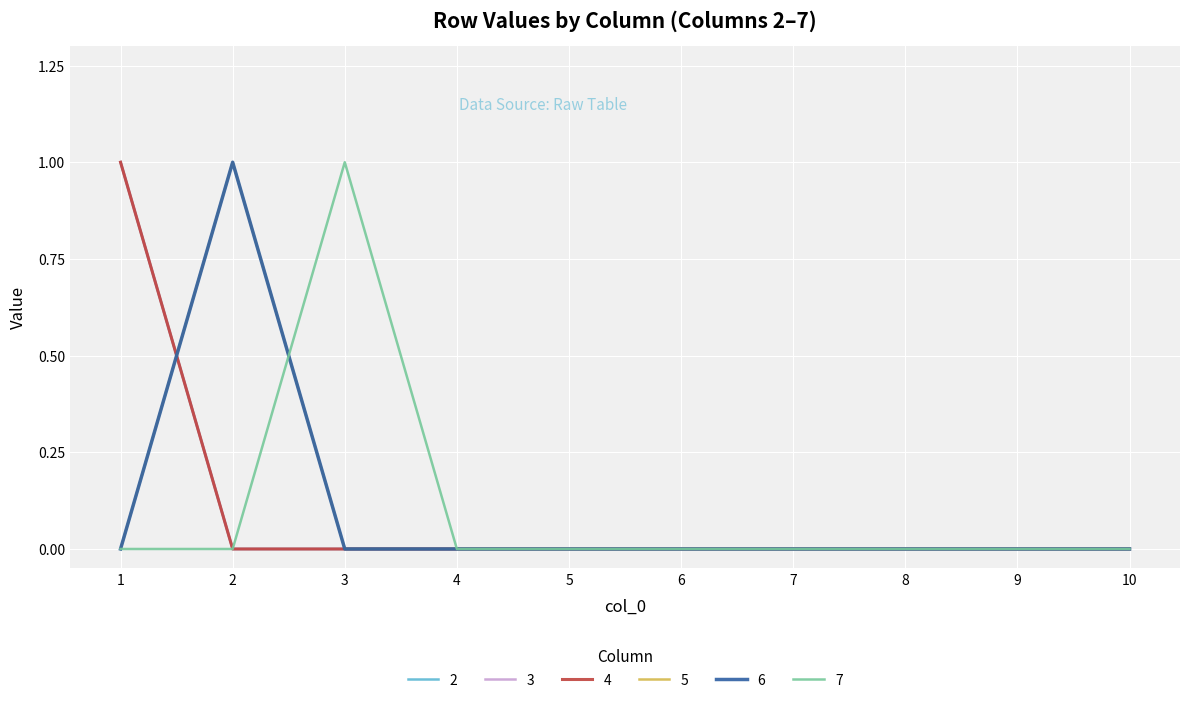

How many lines are shown in the chart?

6